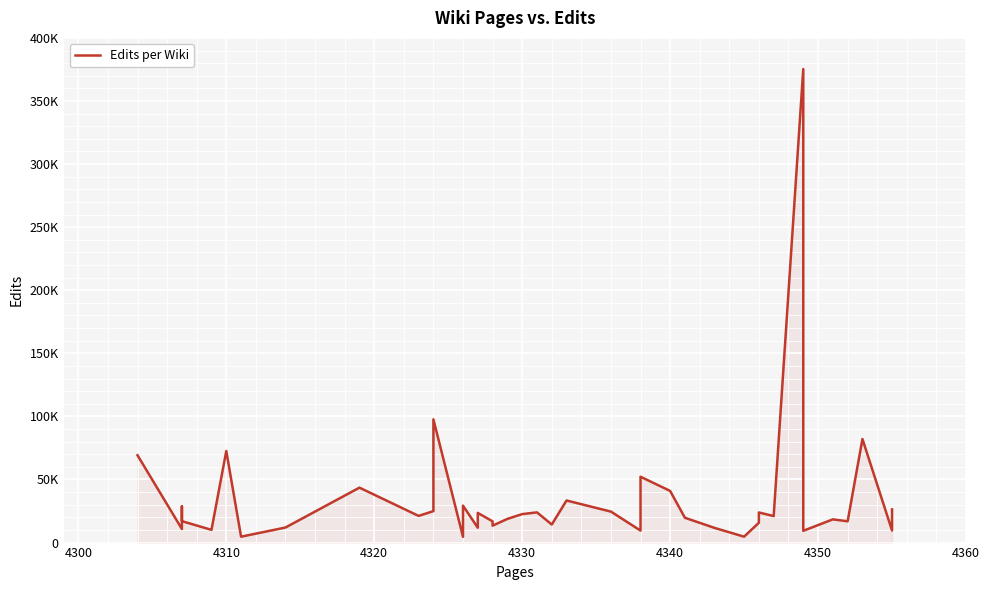

What is the smallest value displayed?

4562